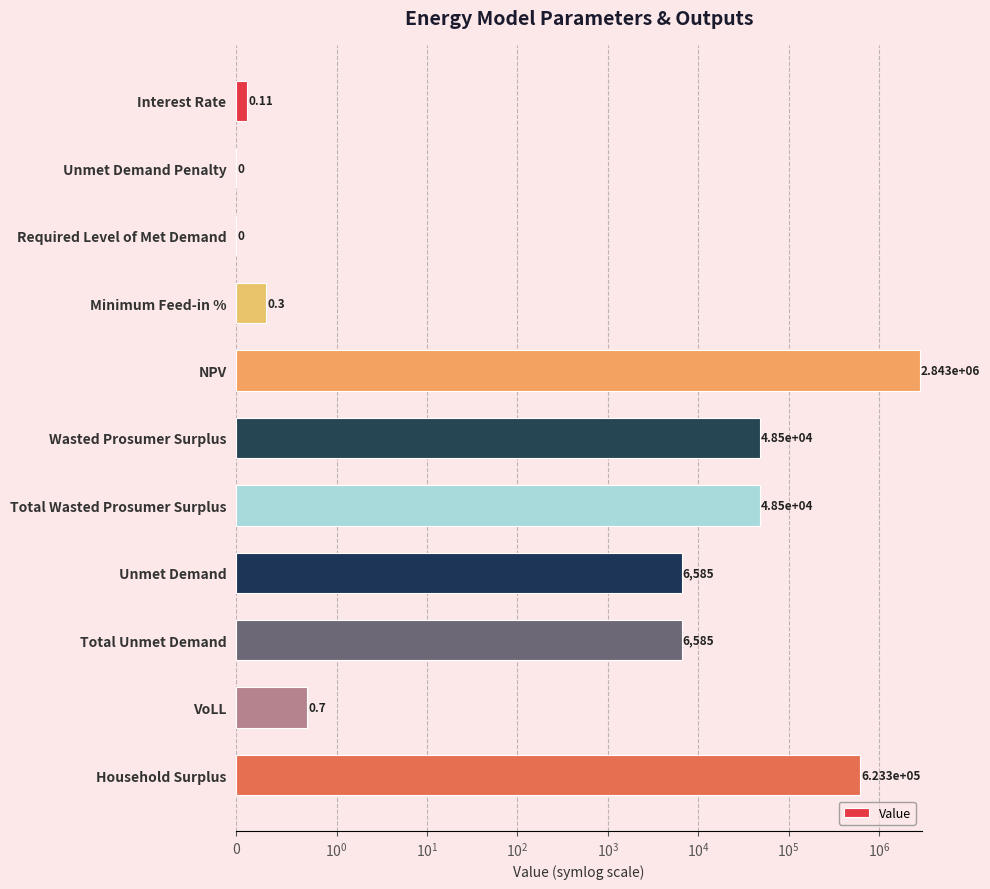

The value at Household Surplus is 623320.5. True or false?

True